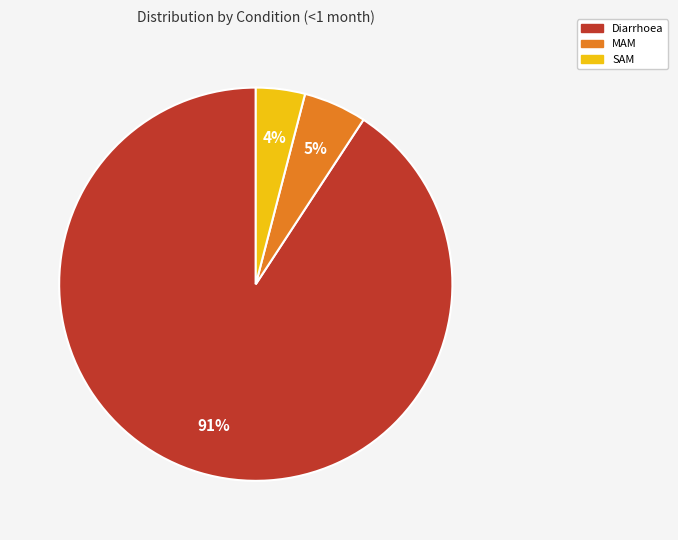

Which has a higher value, MAM or SAM?

MAM